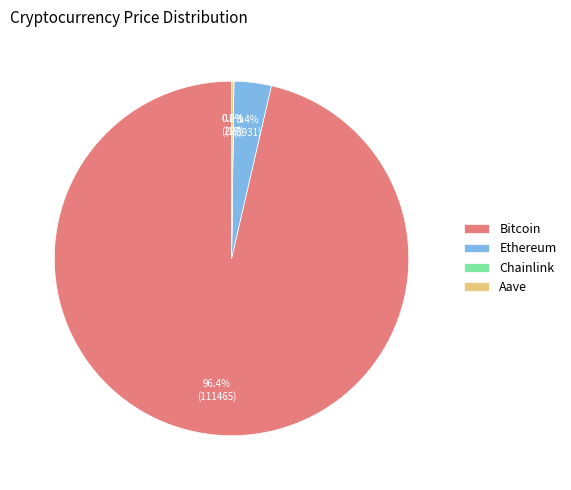

What is the majority slice?

Bitcoin